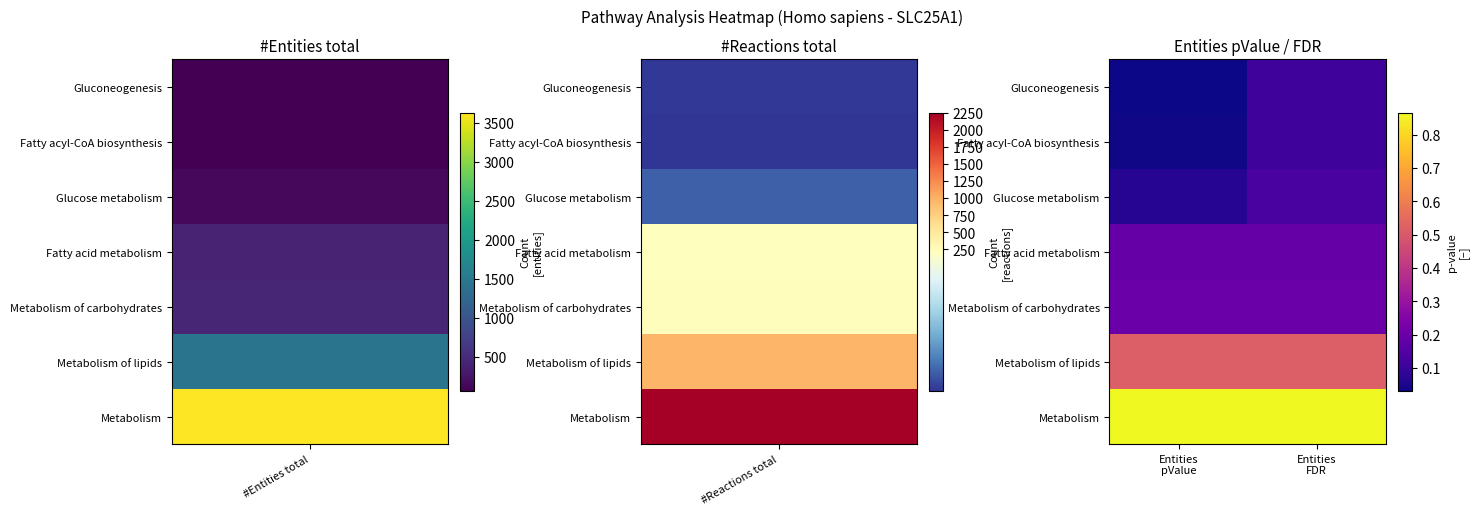

Which series has the largest total across all categories?

Metabolism